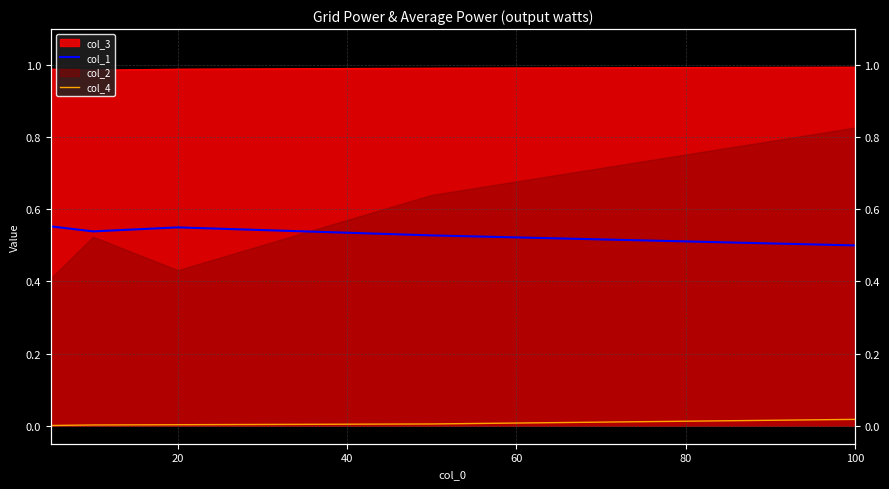

True or false: col_1 and col_4 intersect in this chart.

False